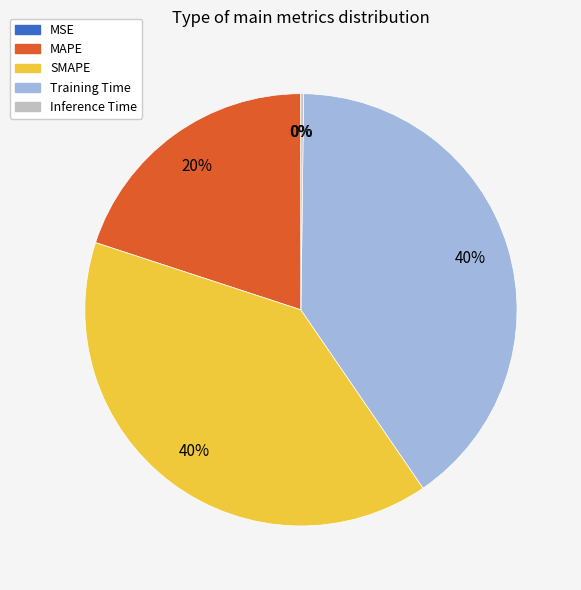

Is there any slice that represents more than half of the pie?

No